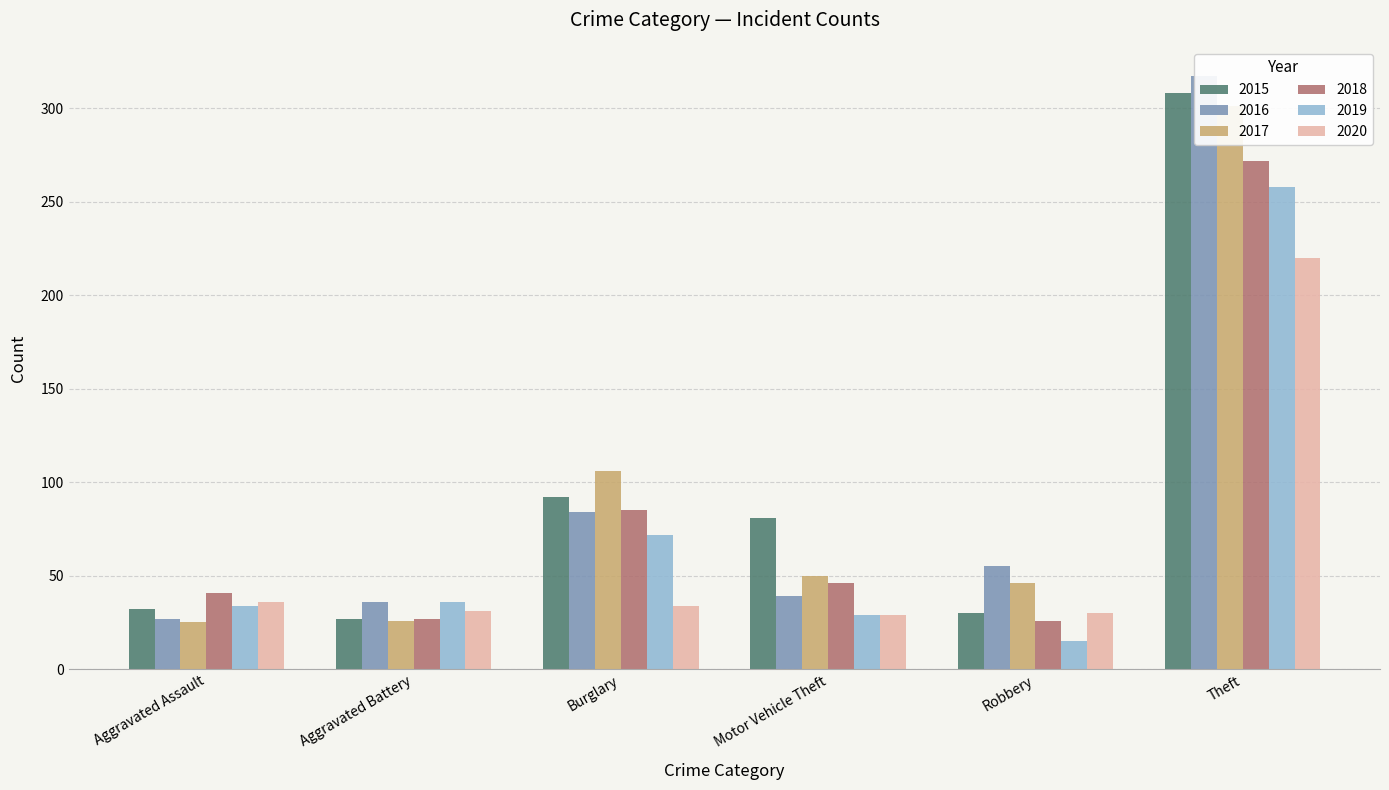

Which series has the largest total across all categories?

2015